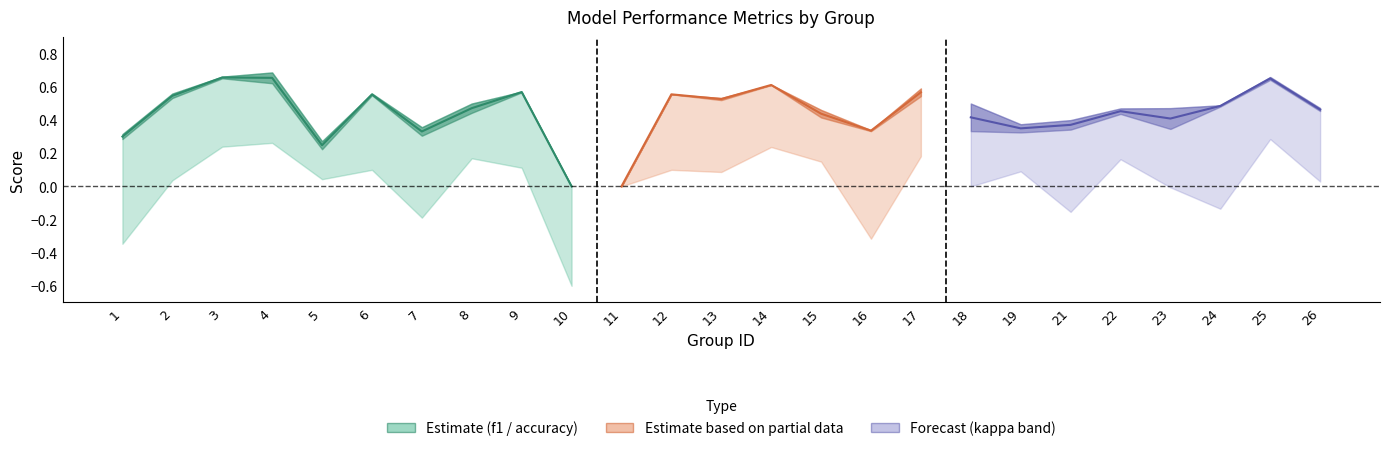

Count the number of categories in the chart.

25